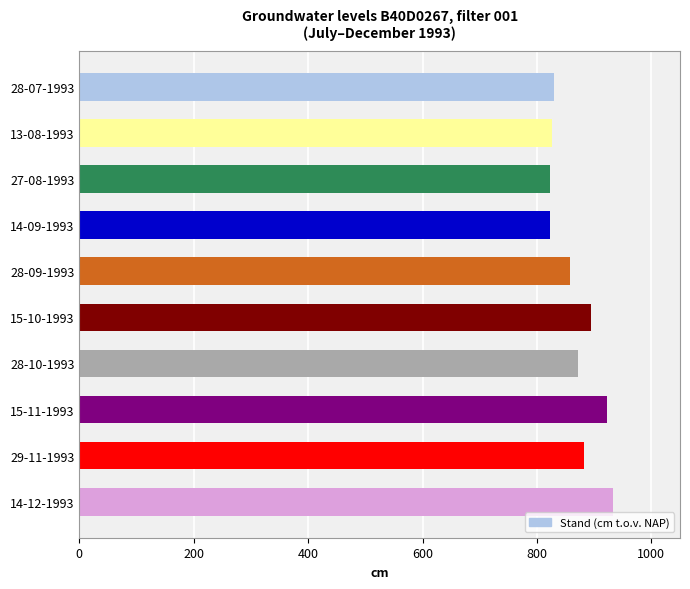

What is the value of the 2nd bar from the top?

827